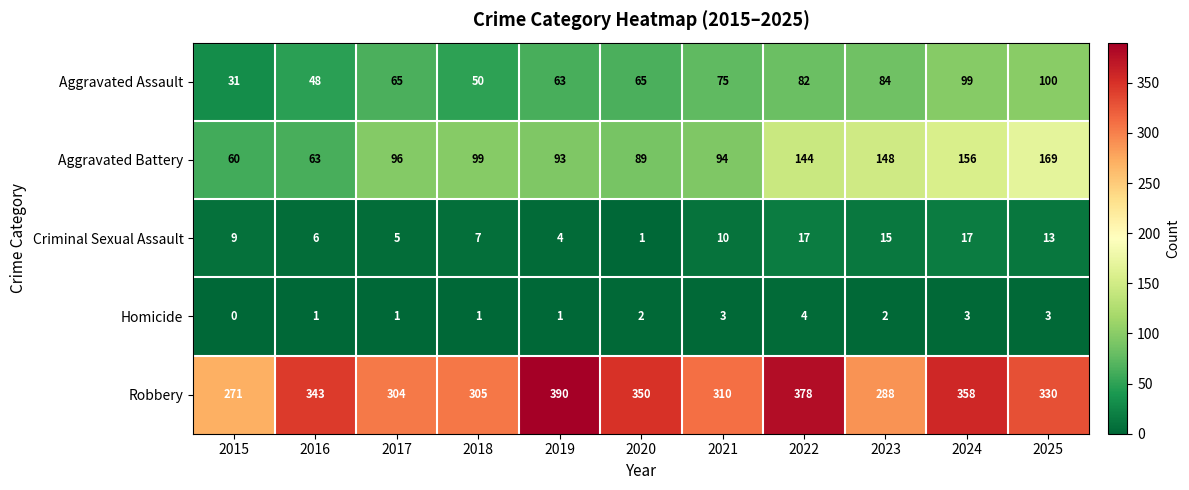

What is the sum of the Criminal Sexual Assault values at 2018 and 2023?

22